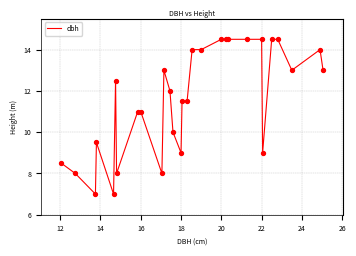

What is the maximum value shown in the chart?

14.5